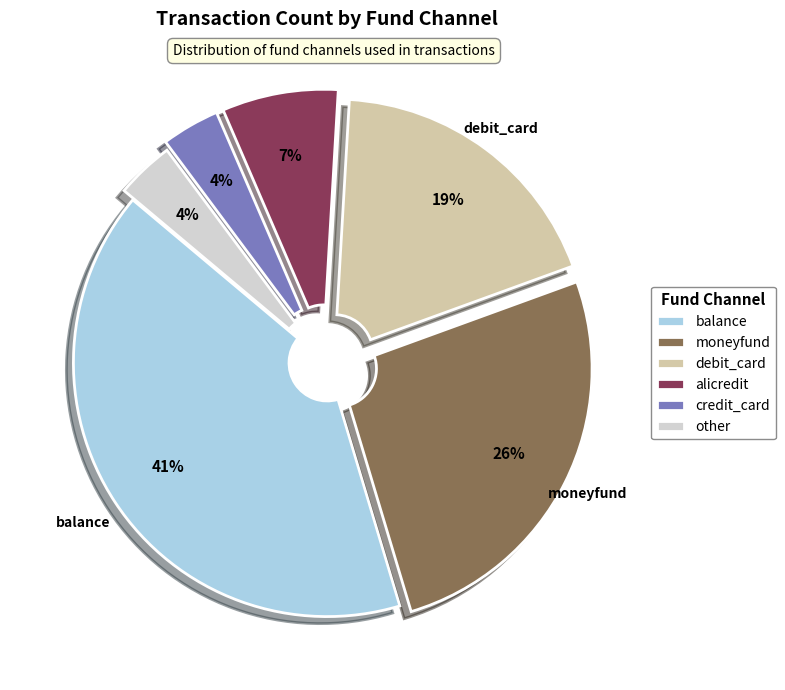

Does other account for over 50% of the chart?

No